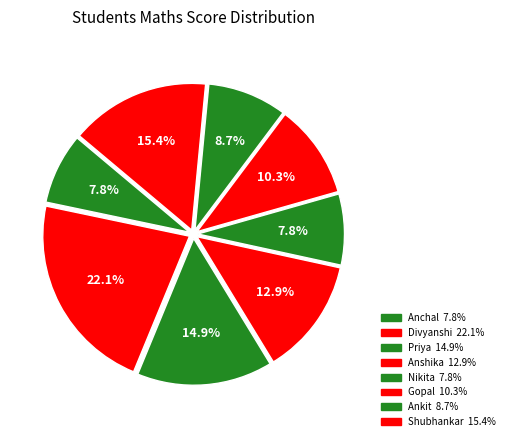

To the nearest percent, what is the average slice percentage?

12%